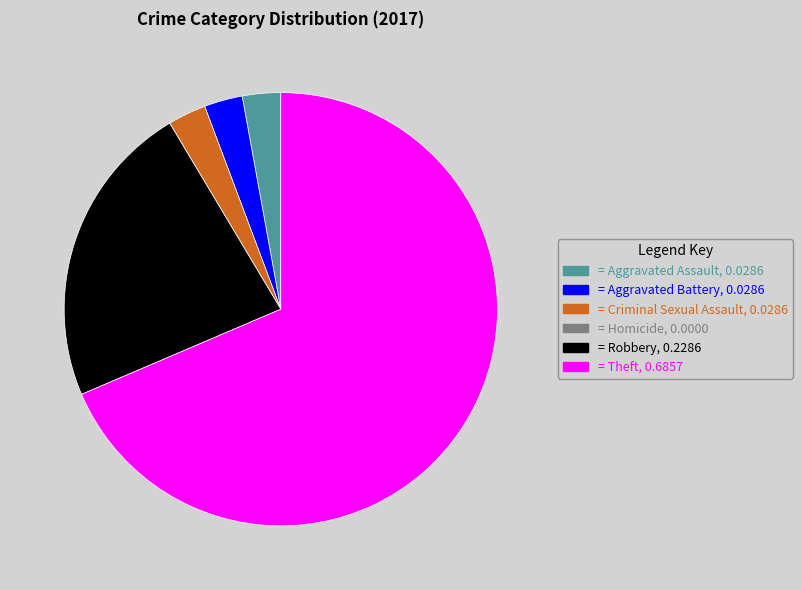

Does any single category account for the majority?

Yes